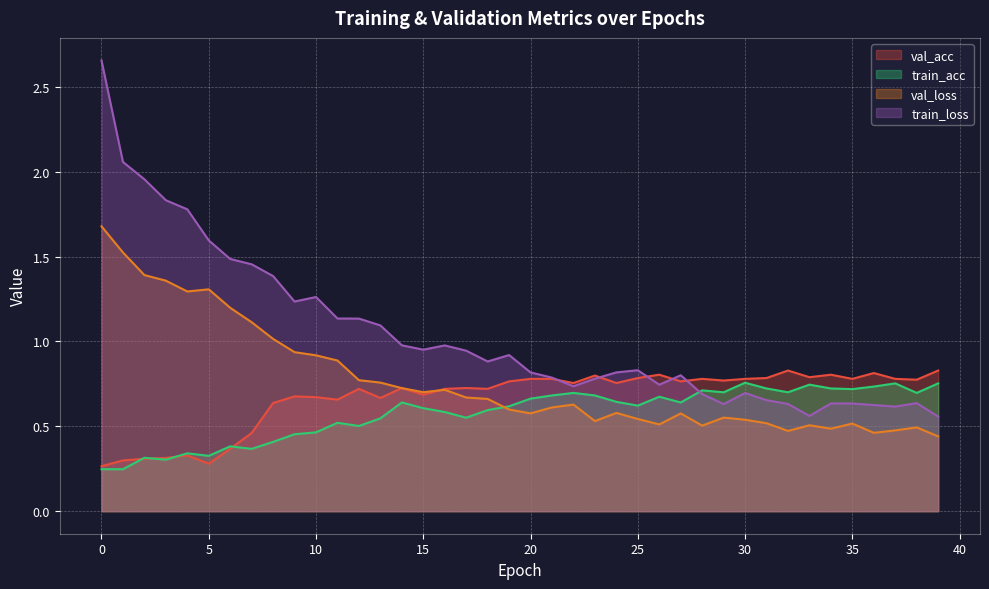

True or false: train_loss has a value of 3.7 at 0.

False